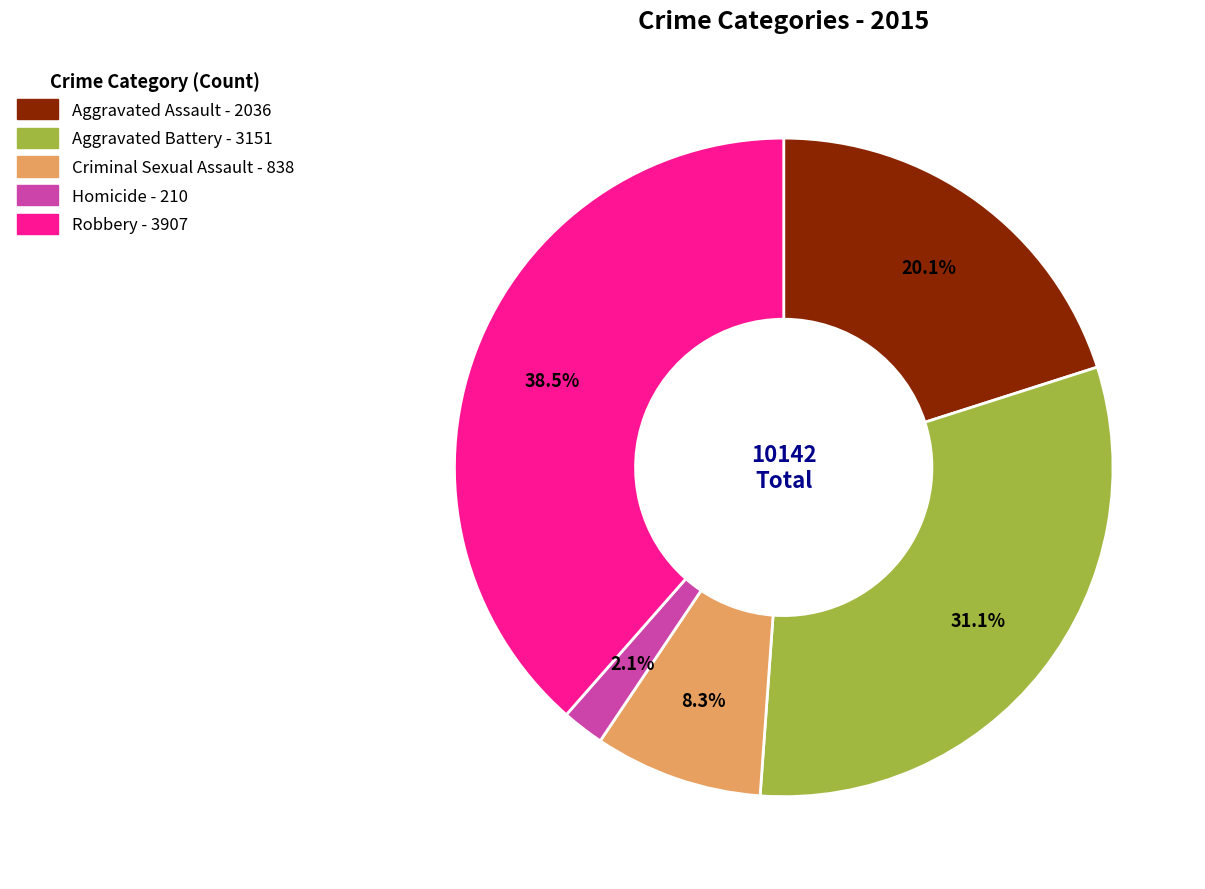

Is Homicide the majority of the pie?

No